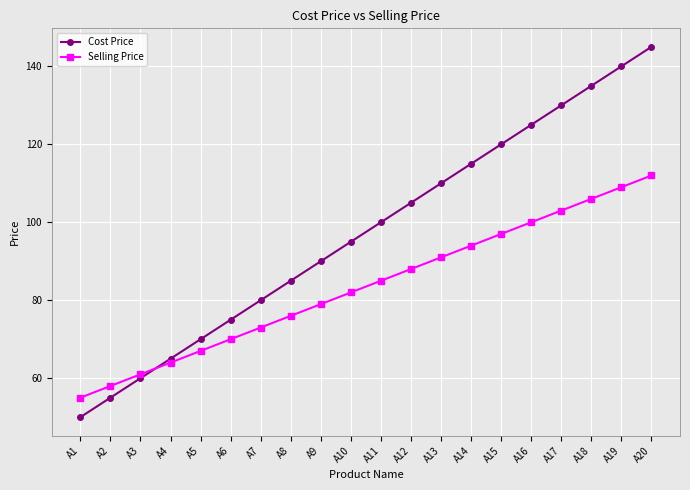

Reading right to left, transcribe all the data shown in this chart.

Cost Price: 145	140	135	130	125	120	115	110	105	100	95	90	85	80	75	70	65	60	55	50
Selling Price: 112	109	106	103	100	97	94	91	88	85	82	79	76	73	70	67	64	61	58	55